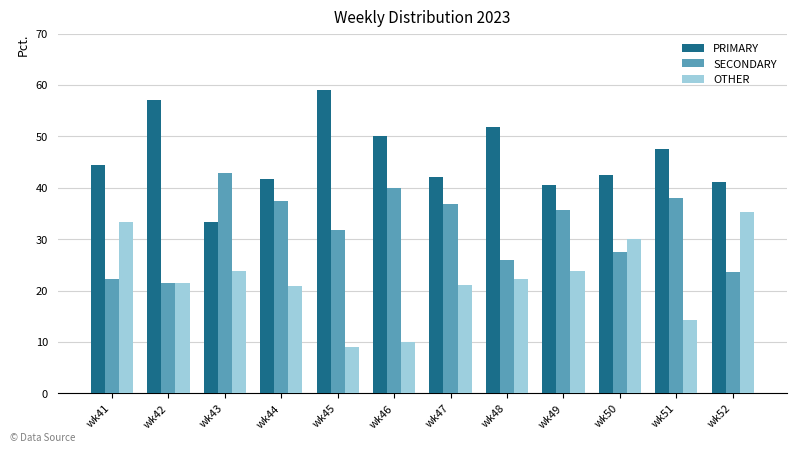

Is the value of SECONDARY at wk41 greater than the value of PRIMARY at wk49?

No